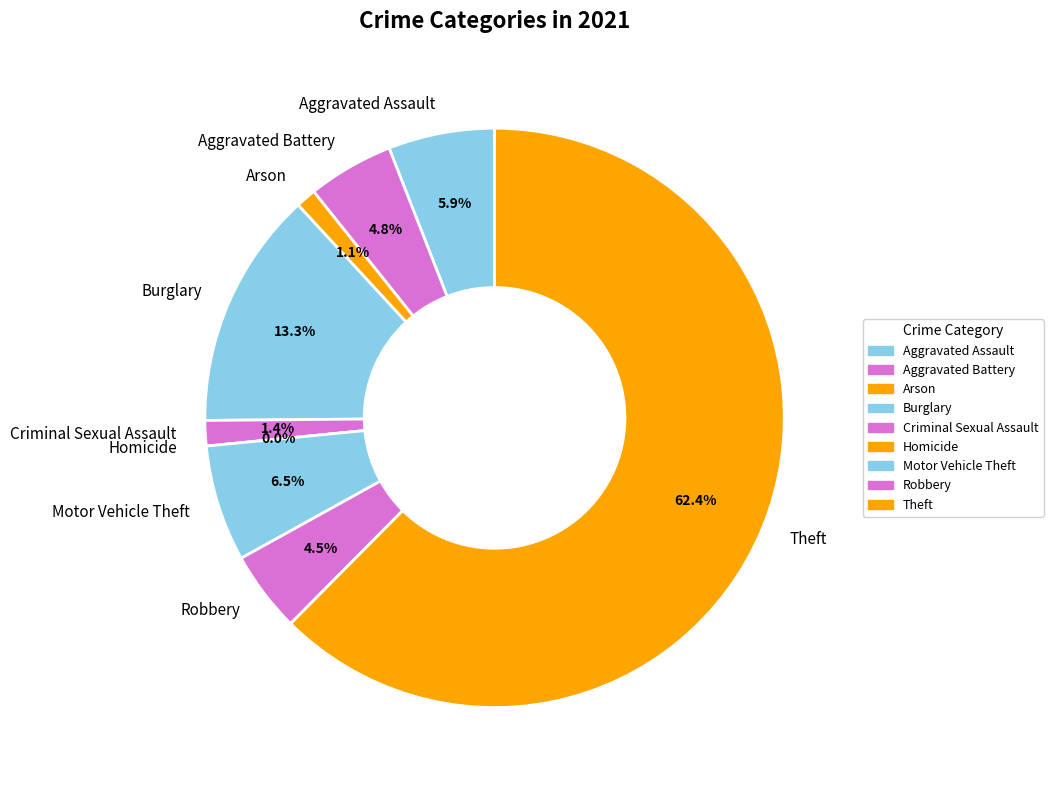

Which slice is the largest?

Theft